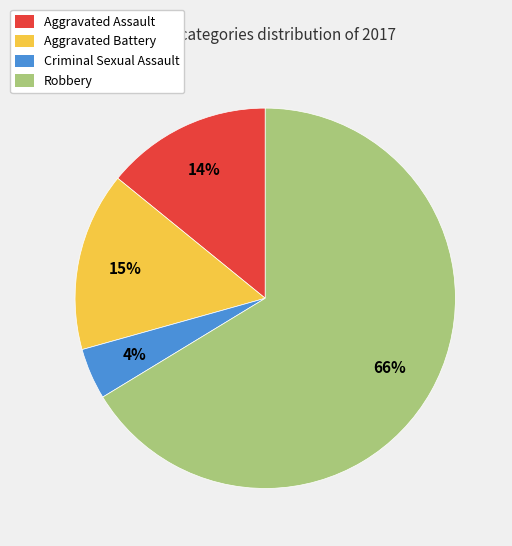

Which has a higher value, Aggravated Battery or Aggravated Assault?

Aggravated Battery